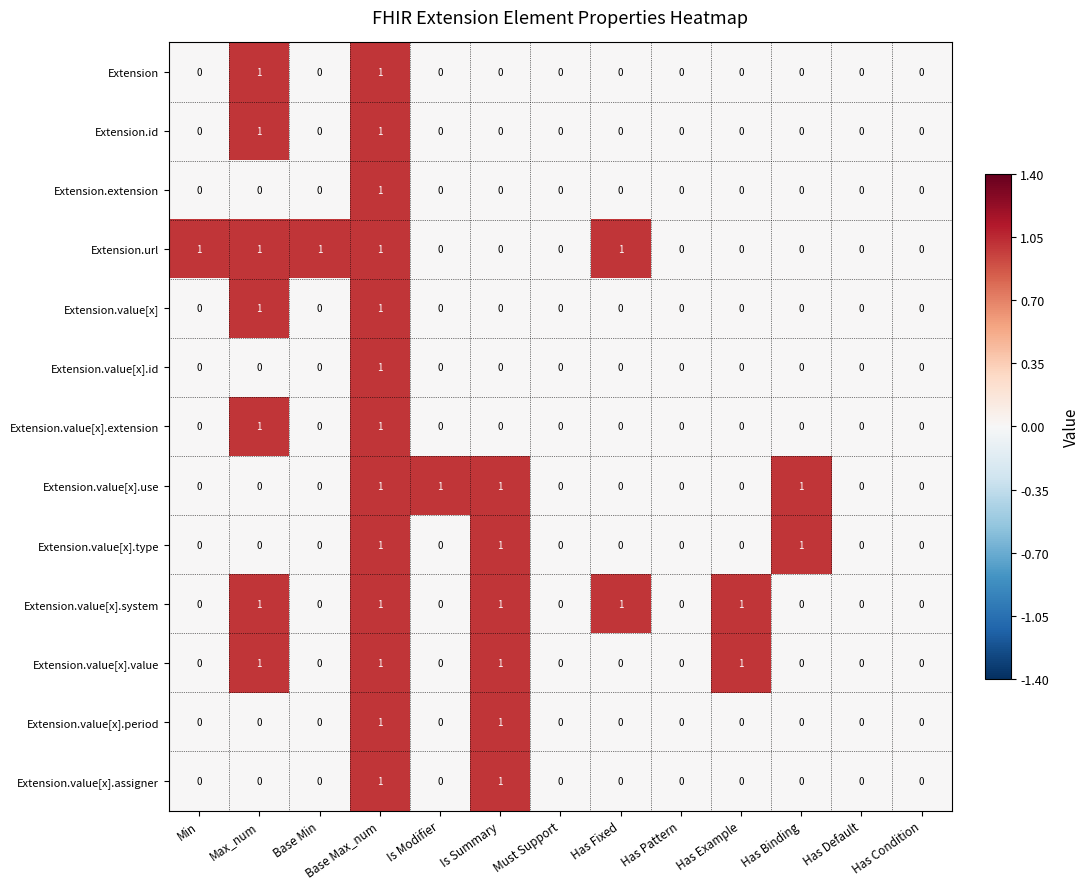

The value of Extension.value[x].type at Has Binding is 1. True or false?

True